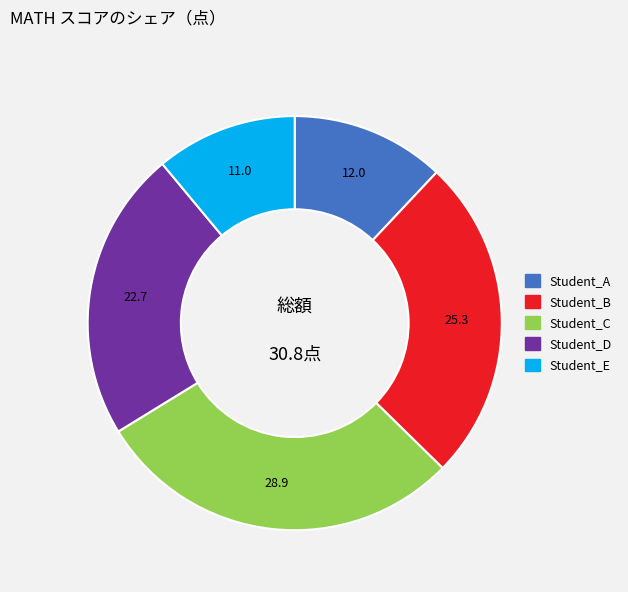

What is the largest slice in the pie chart?

Student_C